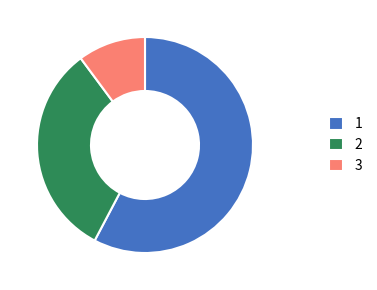

Count the number of slices in the pie.

3